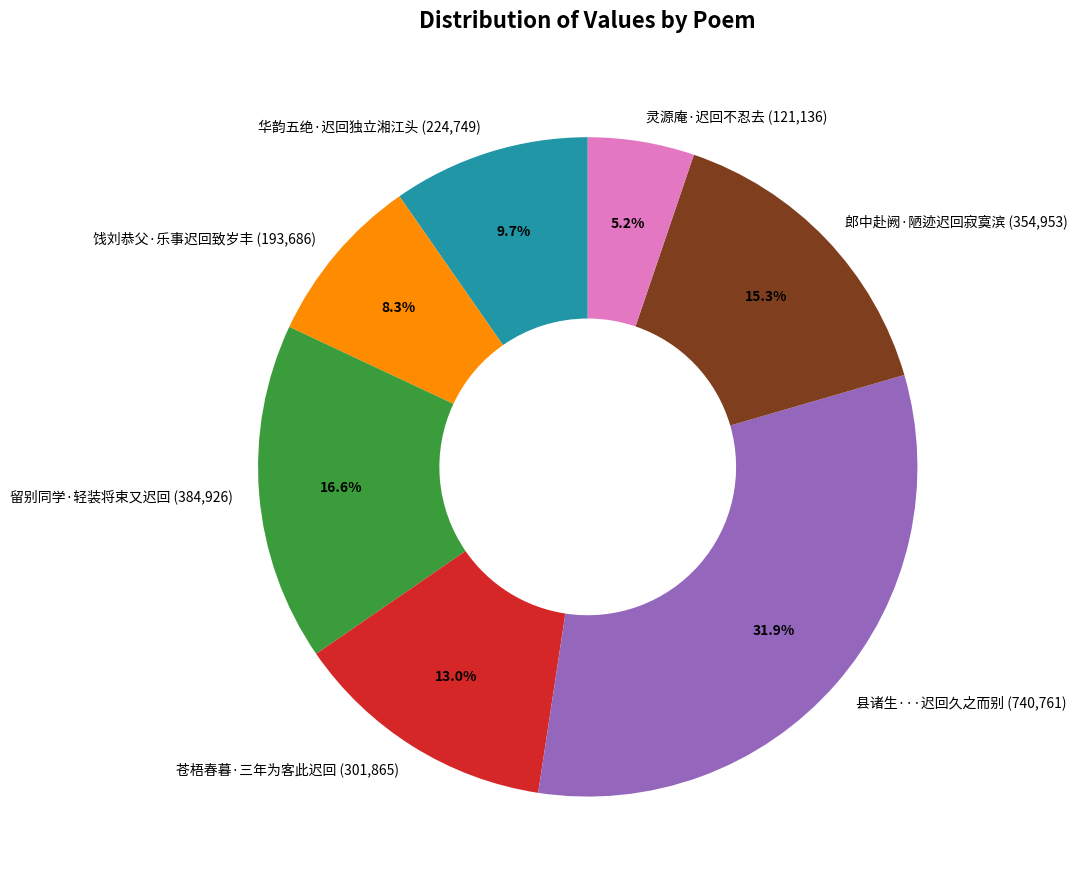

Which has a higher value, 县诸生···迟回久之而别 (740,761) or 灵源庵·迟回不忍去 (121,136)?

县诸生···迟回久之而别 (740,761)